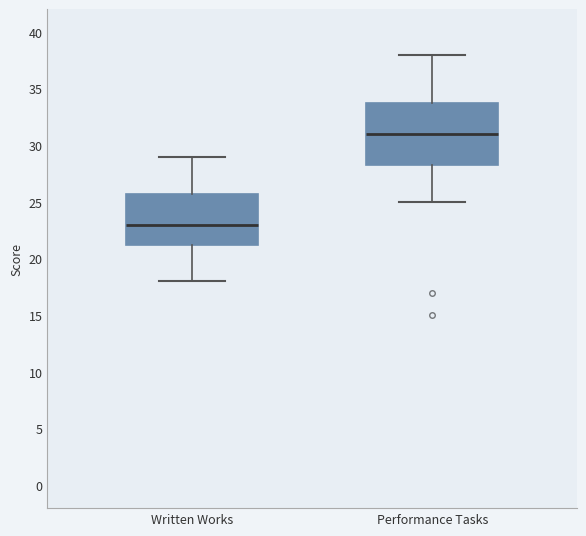

Reading left to right, transcribe this box plot: for each box, give where its median line is, the range the box spans, and where its two whiskers end, as read against the y-axis. The values are not printed on the chart, so give them approximately, as read against the axis.

Written Works: median 23.0, box 21.5 to 26.0, whiskers 18.0 to 29.0
Performance Tasks: median 31.0, box 28.5 to 34.0, whiskers 25.0 to 38.0